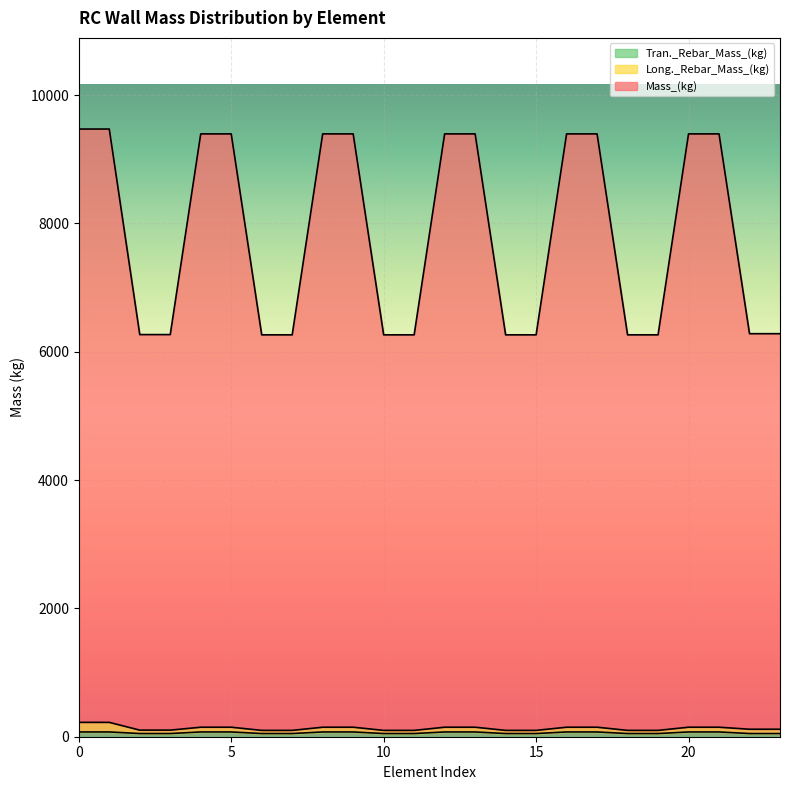

True or false: Mass_(kg) and Tran._Rebar_Mass_(kg) cross at least once.

False